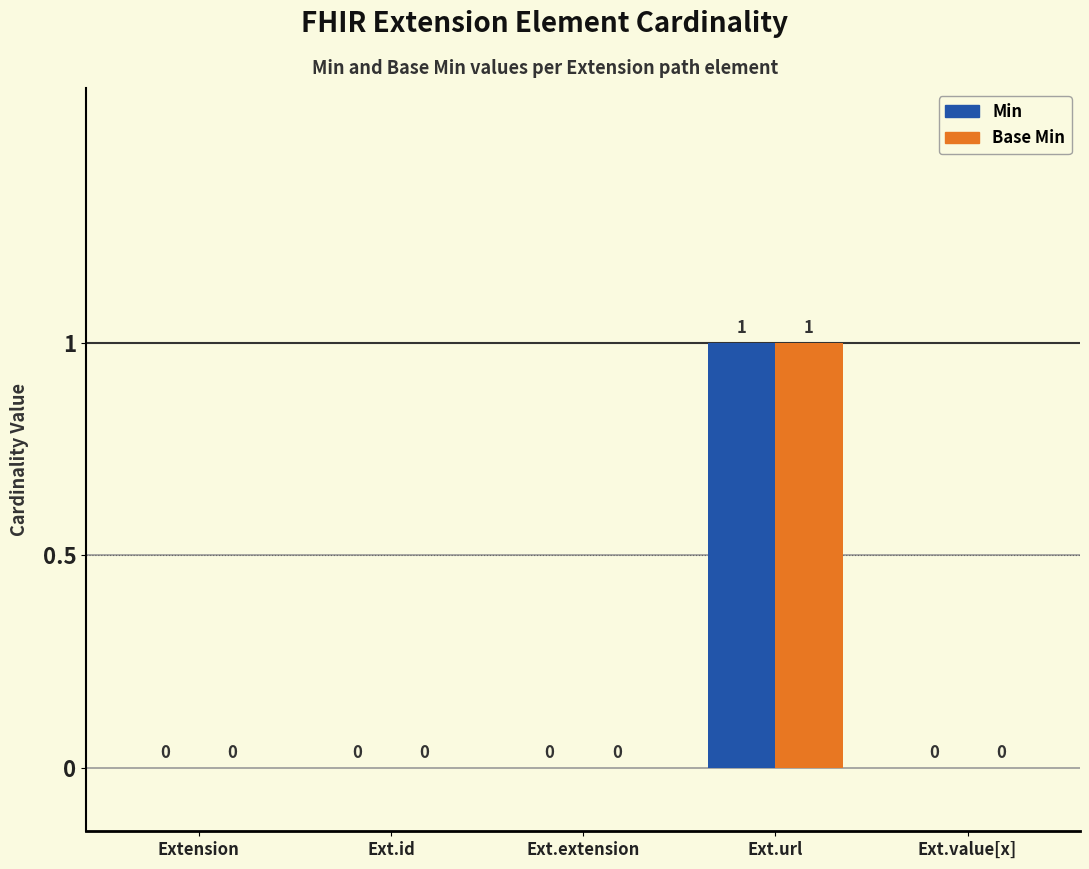

Are the bars horizontal?

No